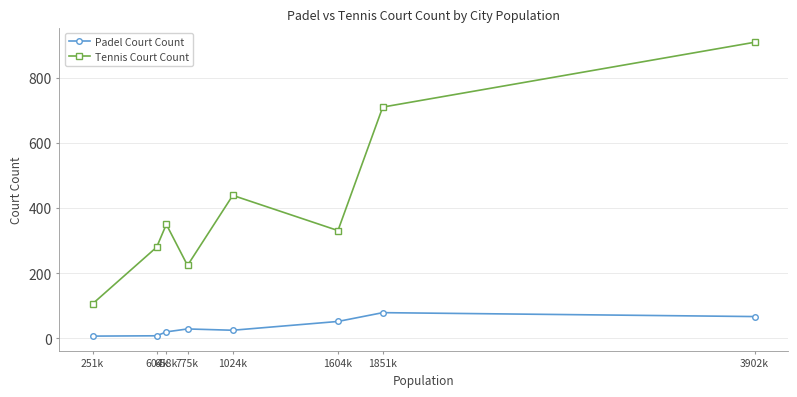

What is the difference between the highest and lowest values at 1024k?

414